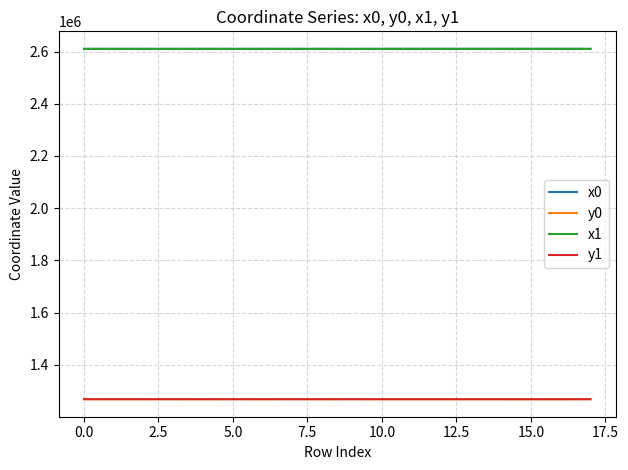

What is the sum of all y0 values?

22821712.1